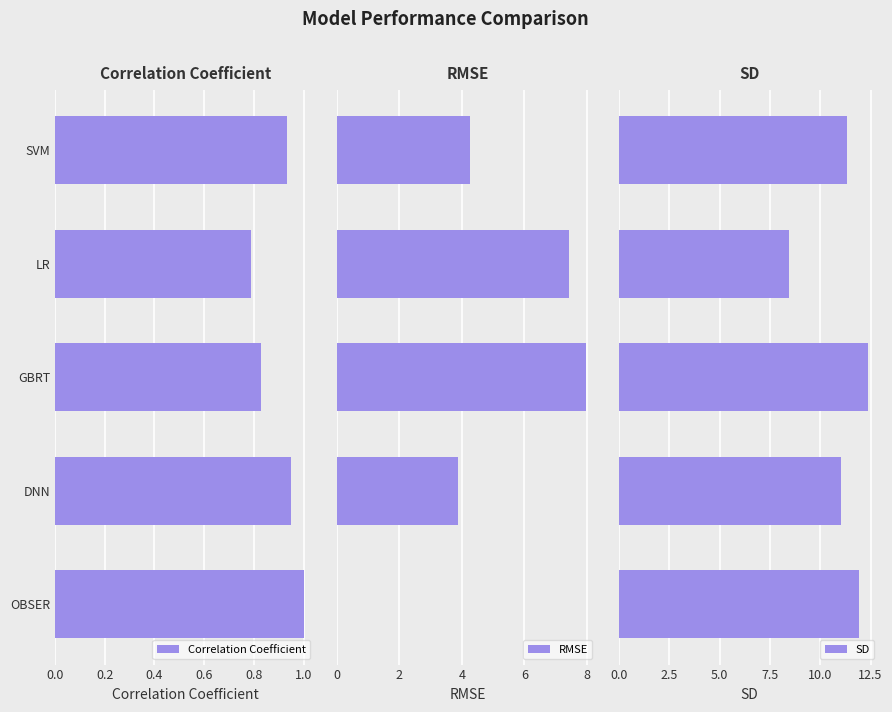

What is the maximum value for RMSE?

8.0